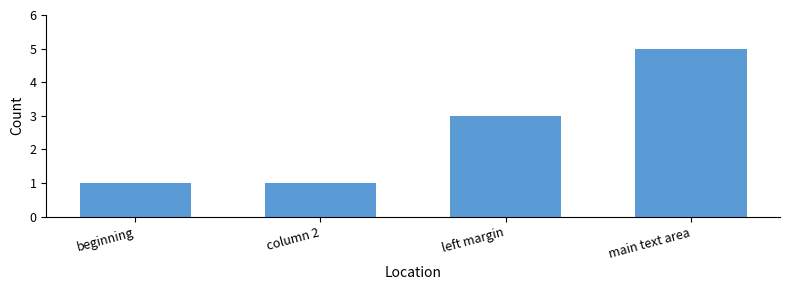

What is the change in value from column 2 to main text area?

+4